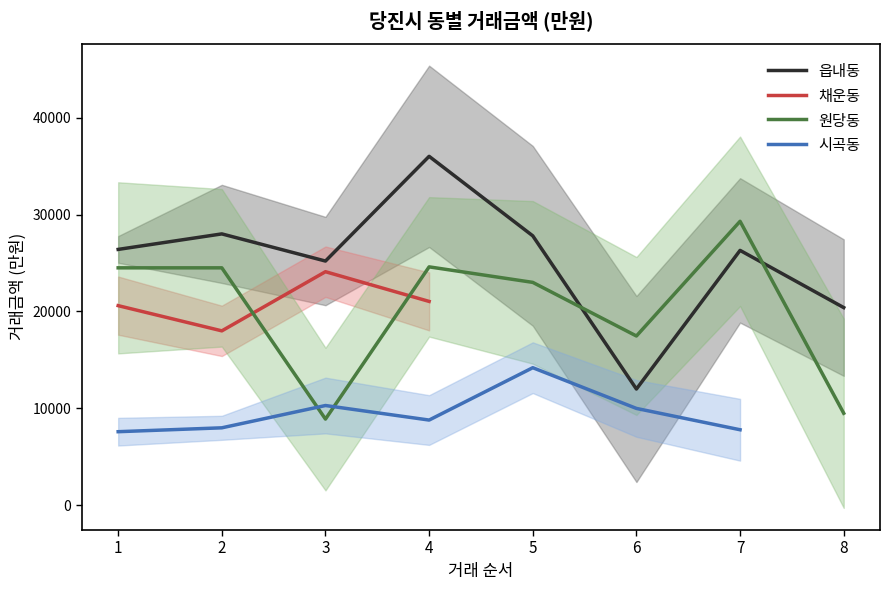

How many intersections are there between 원당동 and 읍내동?

2